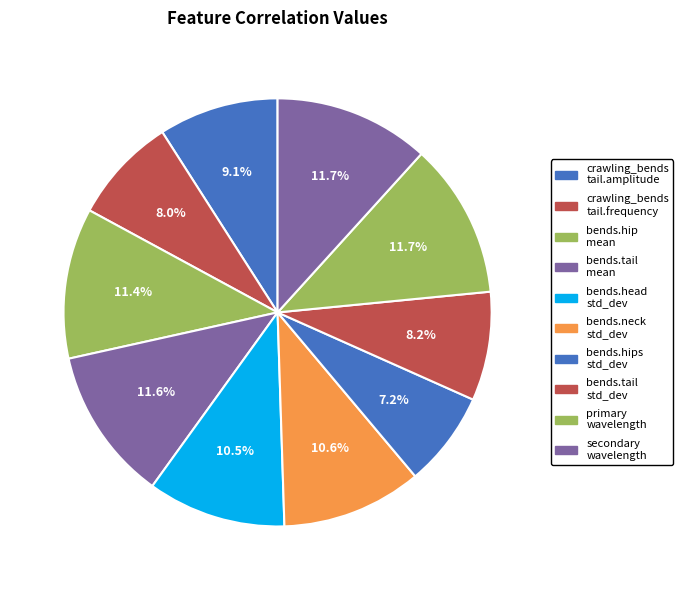

Which slice is the smallest?

posture.bends.hips.std_dev